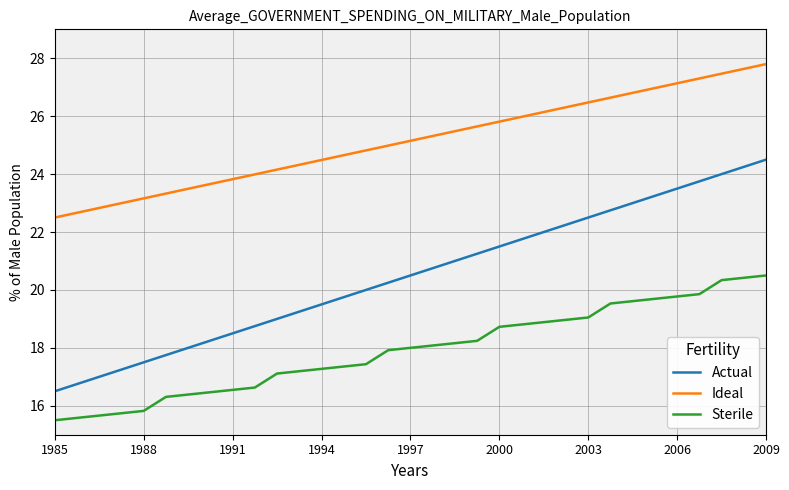

How many series are shown in this chart?

3